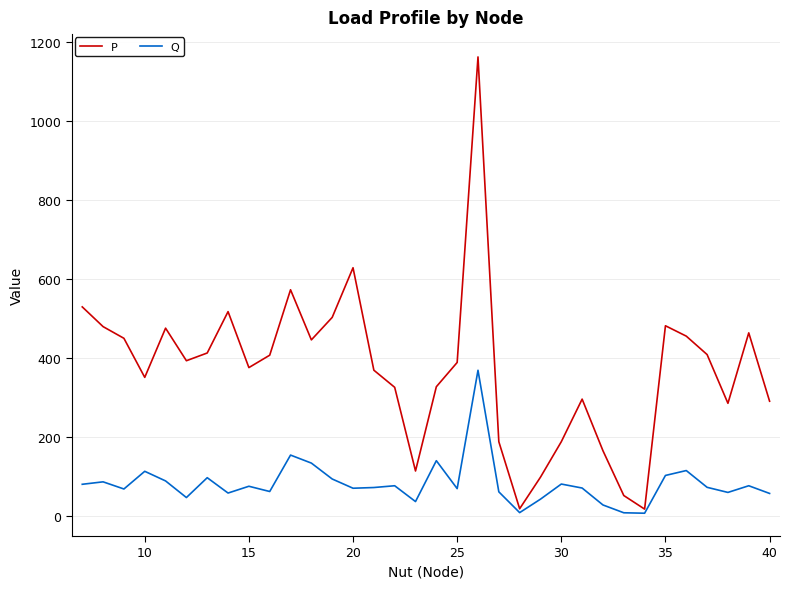

Which series has the largest total across all categories?

P